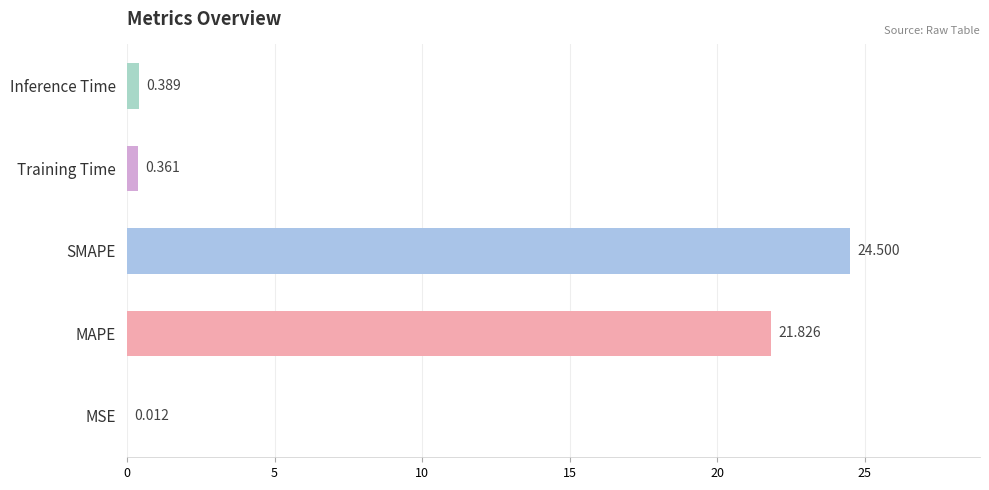

At which category does the chart reach its peak across all series?

SMAPE